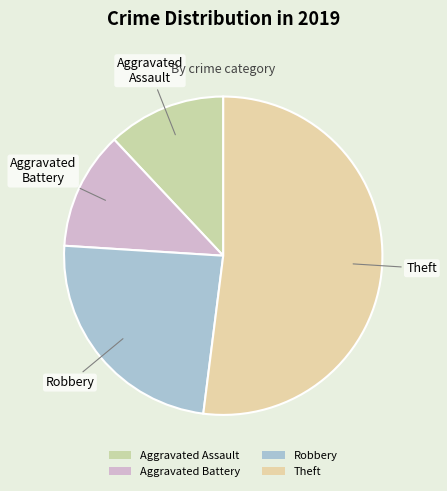

To the nearest percent, what is the difference between the largest and smallest slice percentages?

40%